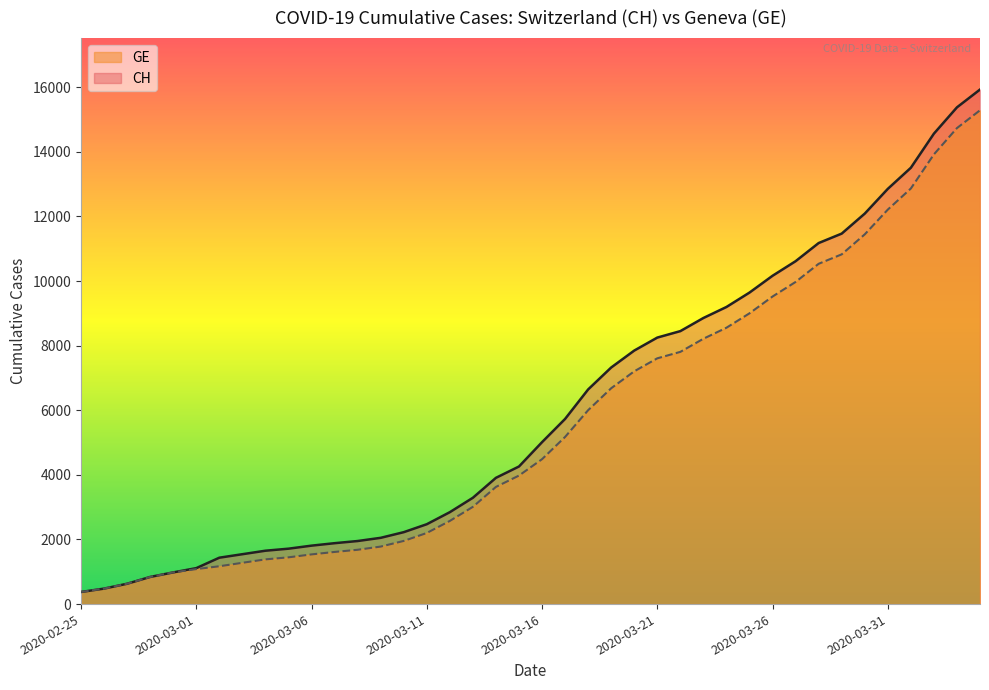

What are all the series names shown in the legend?

GE, CH